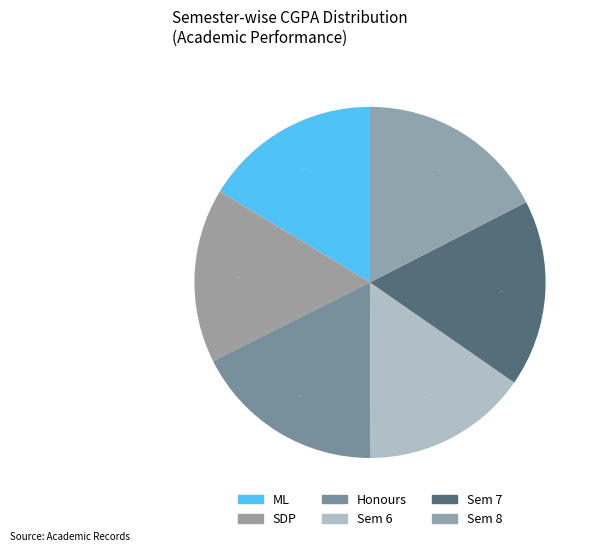

What is the largest slice in the pie chart?

Honours